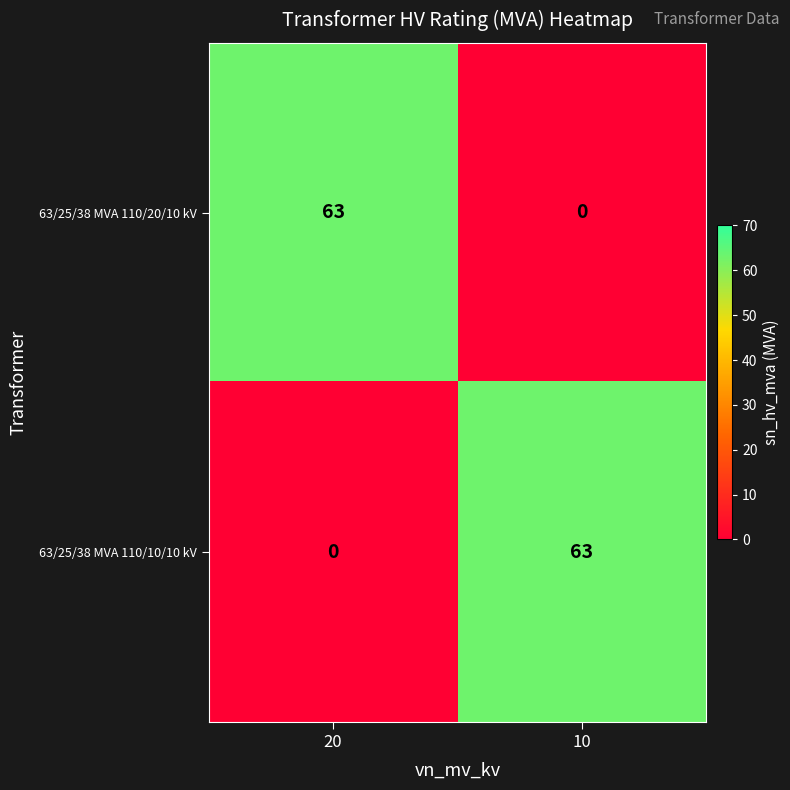

At 10, list the series in order from smallest to largest.

63/25/38 MVA 110/20/10 kV, 63/25/38 MVA 110/10/10 kV